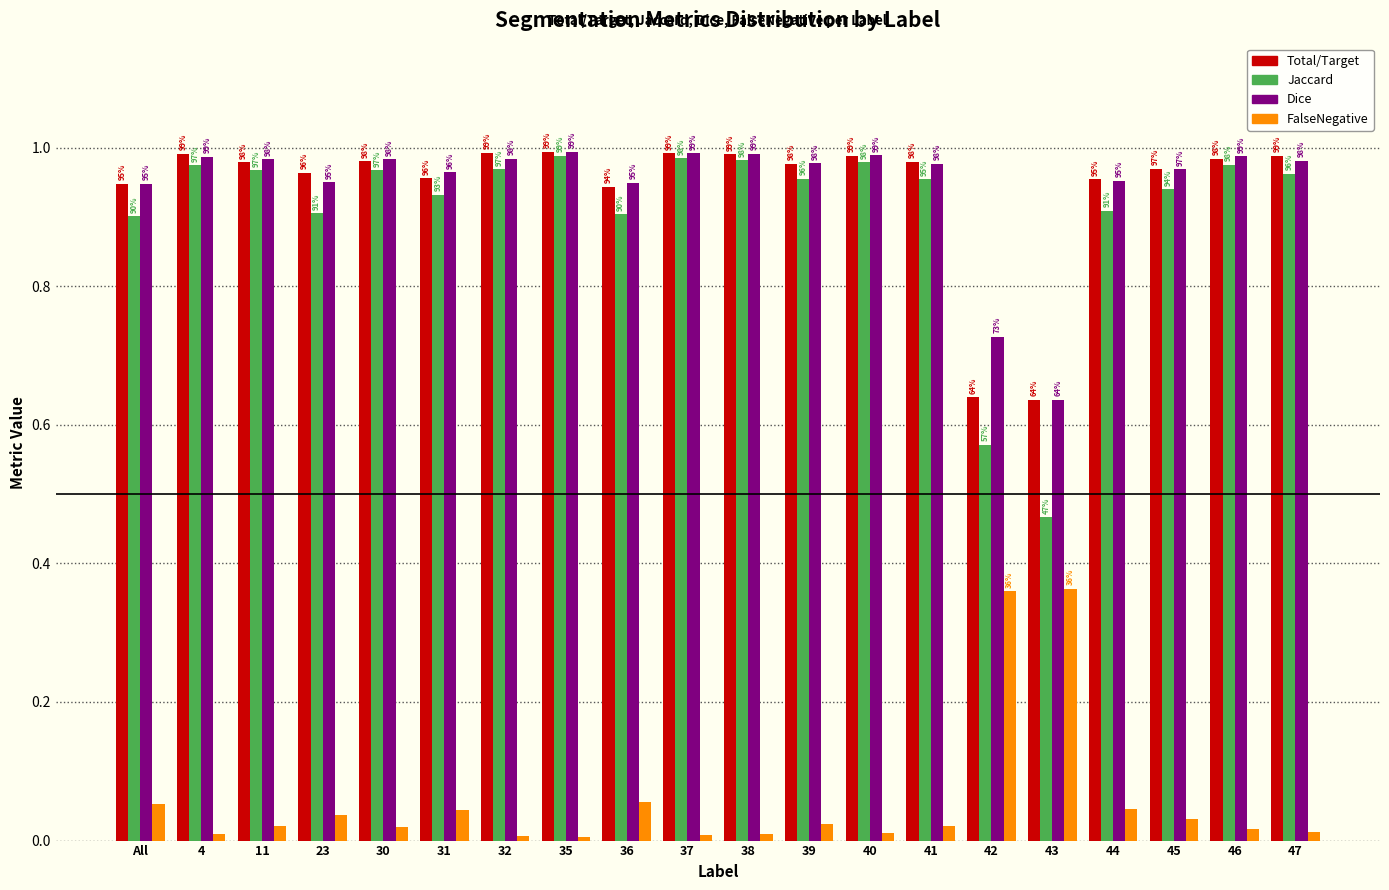

What are all the series names shown in the legend?

Total/Target, Jaccard, Dice, FalseNegative